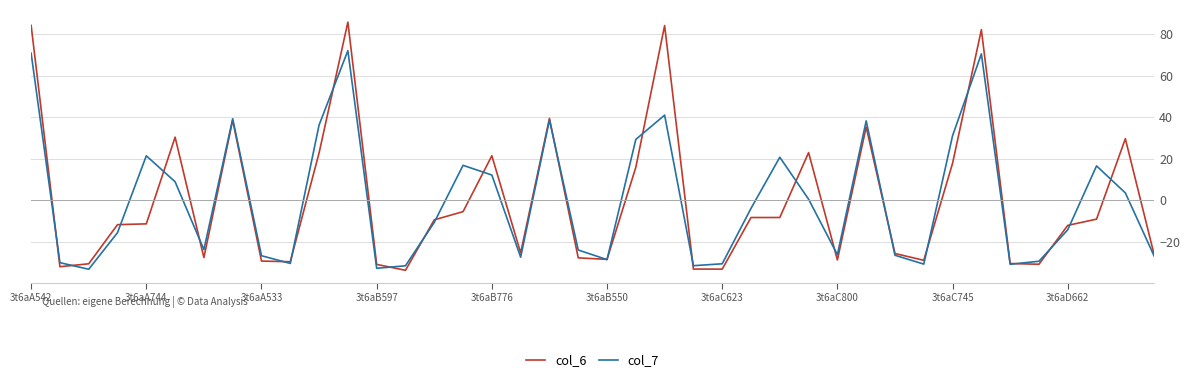

True or false: col_7 has more than 2 points higher than both neighbors.

True